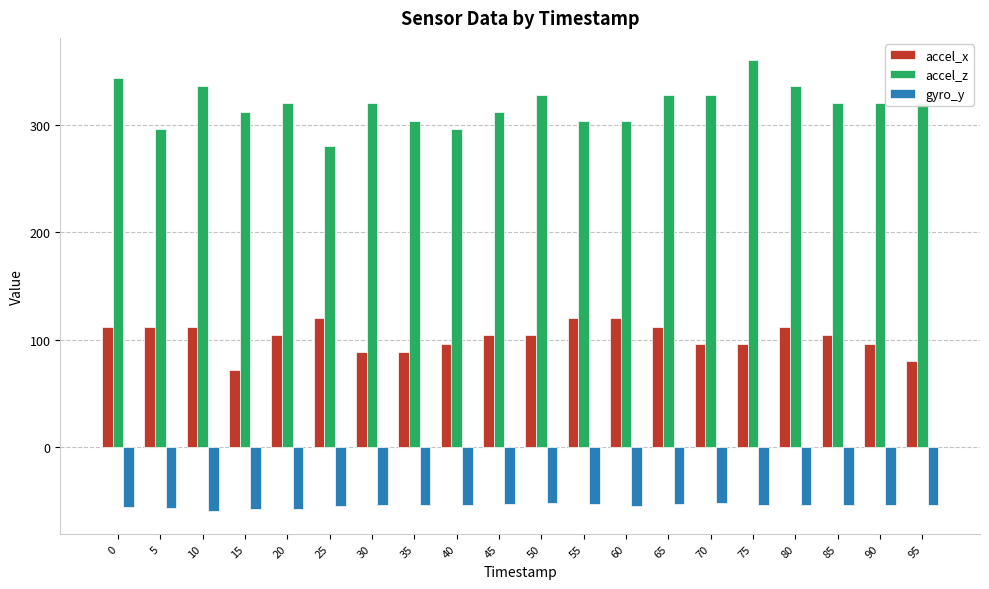

What value does the accel_z series have at 15?

312